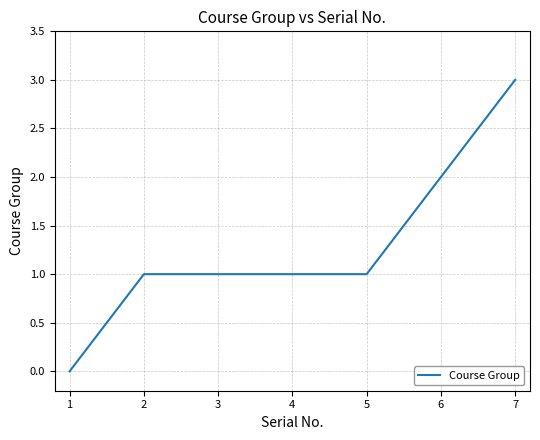

How many distinct data groups are displayed?

1